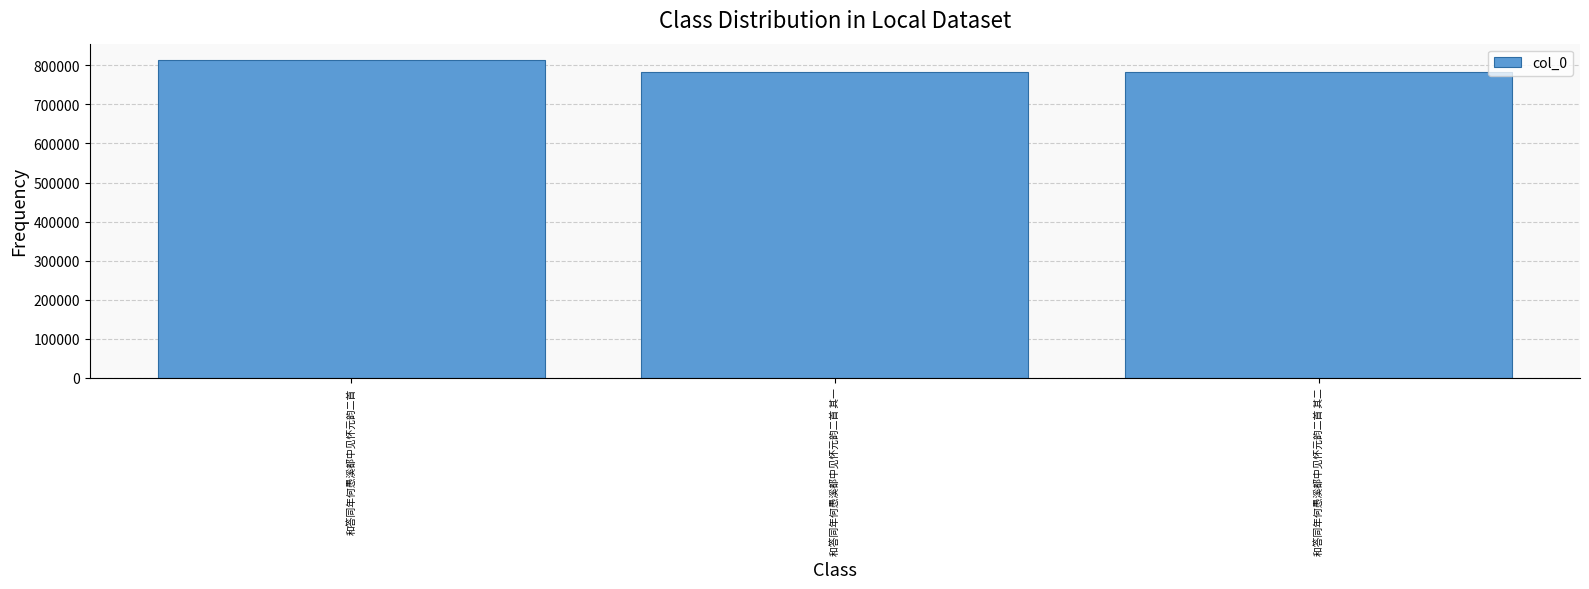

The chart shows a value of 783888 at 和答同年何愚溪都中见怀元韵二首 其一. True or false?

True